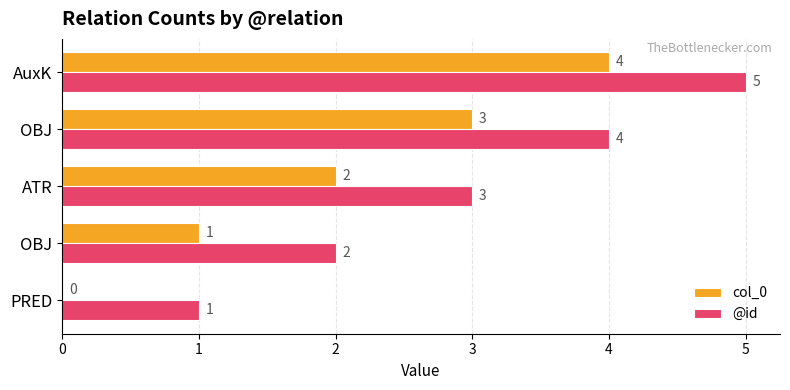

Count the number of data series in this chart.

2